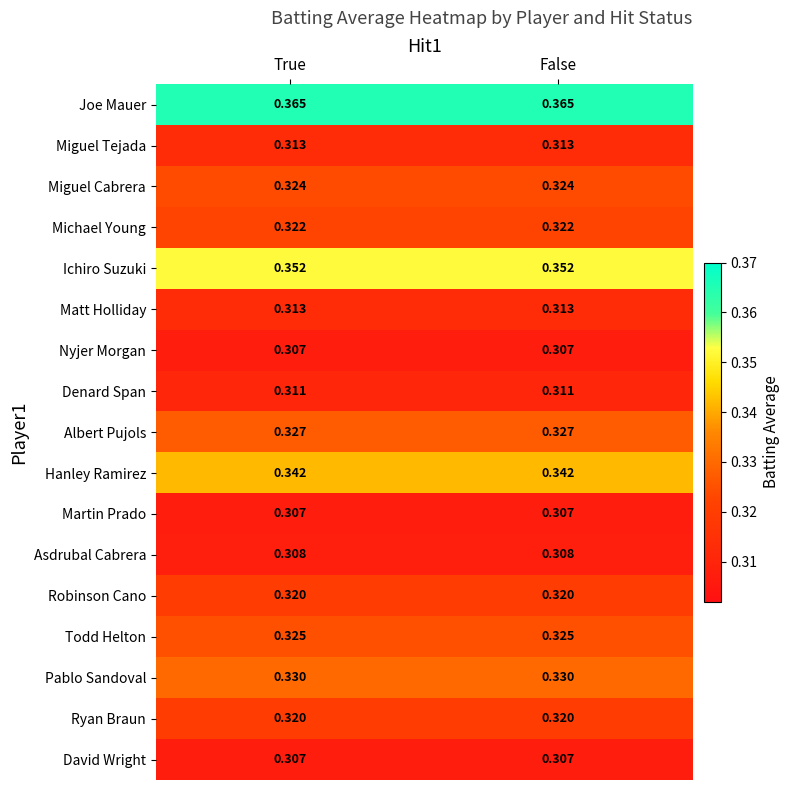

Is the value of David Wright at True greater than the value of Todd Helton at False?

No